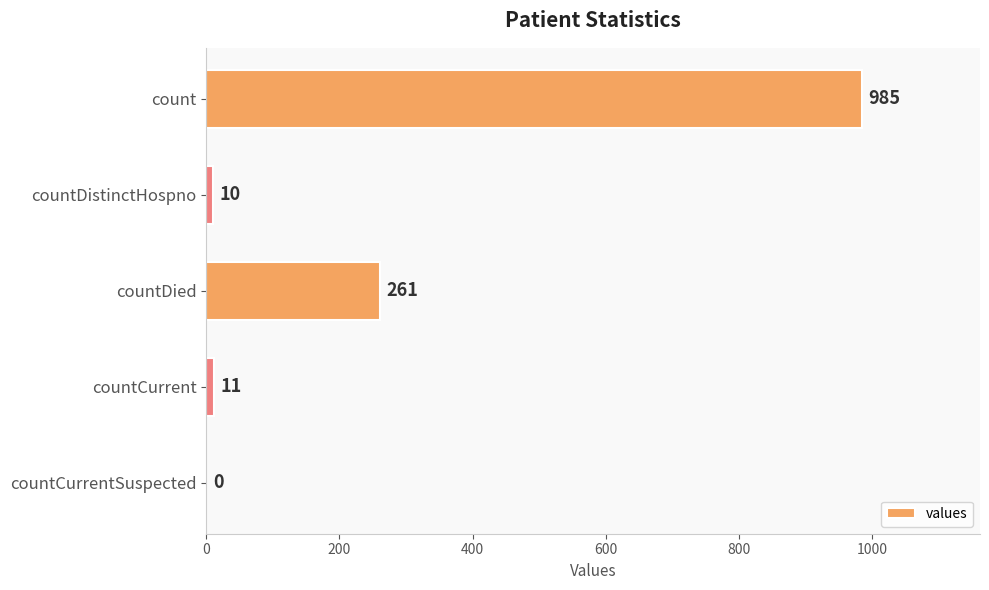

Reading bottom to top, what are all the values shown in this chart?

countCurrentSuspected=0	countCurrent=11	countDied=261	countDistinctHospno=10	count=985